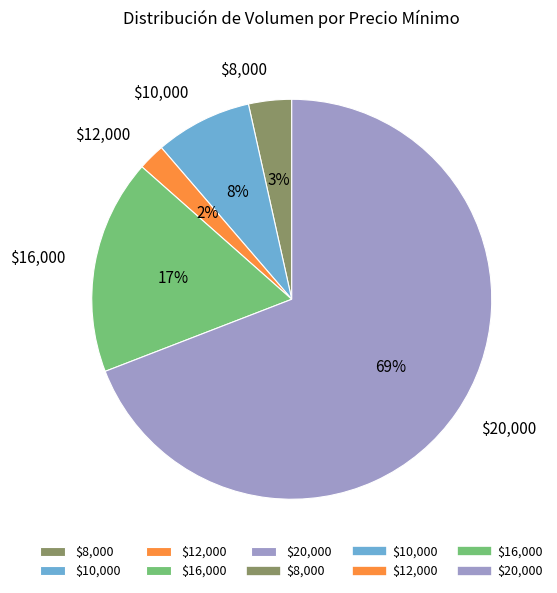

How many slices are in this pie chart?

5